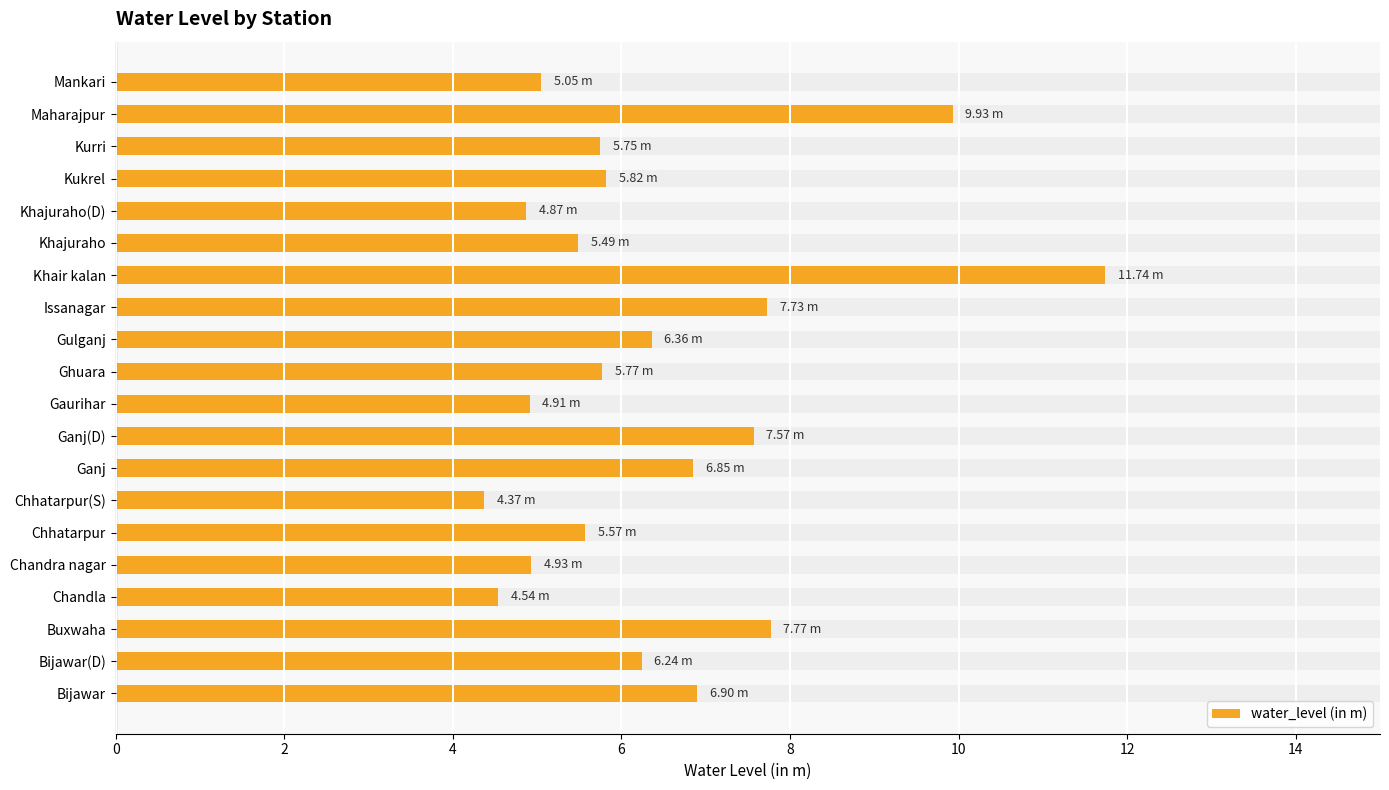

What is the value of the 18th bar from the left?

5.8